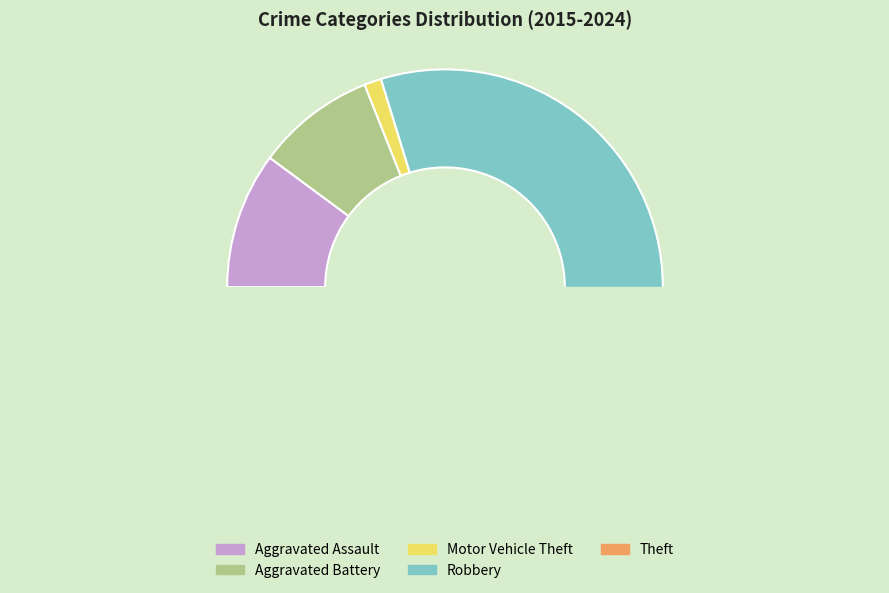

What is the smallest slice in the pie chart?

Motor Vehicle Theft